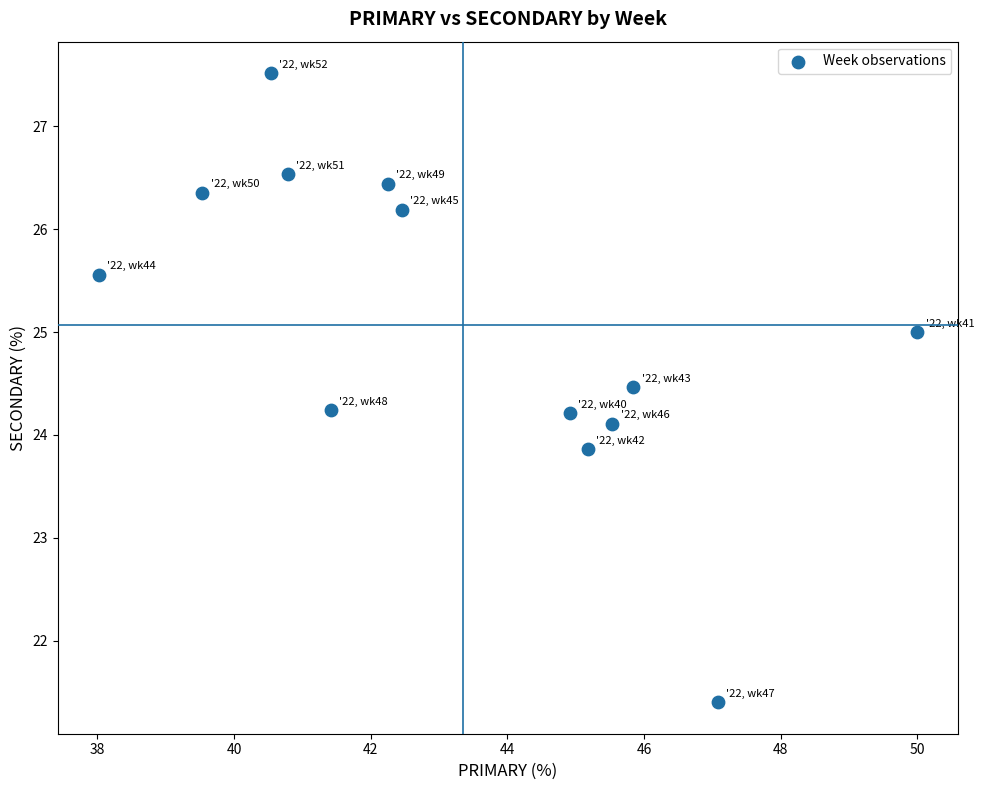

What is the range of Y values (max minus min)?

6.1